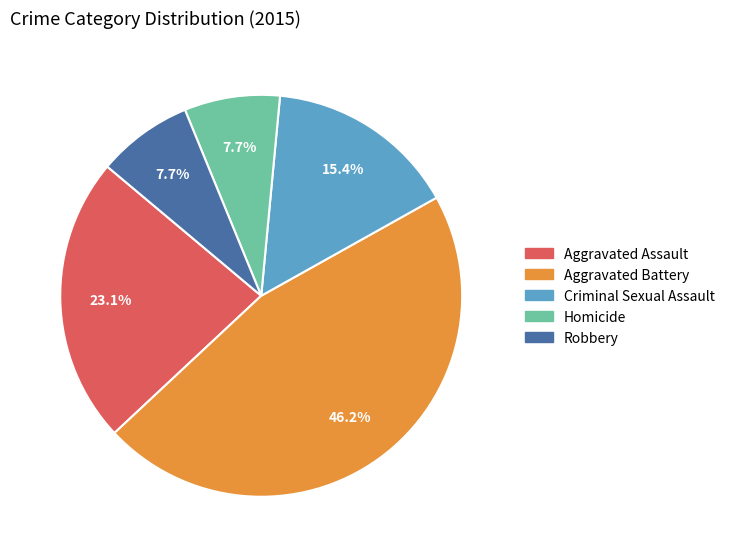

Does Aggravated Battery account for over 50% of the chart?

No